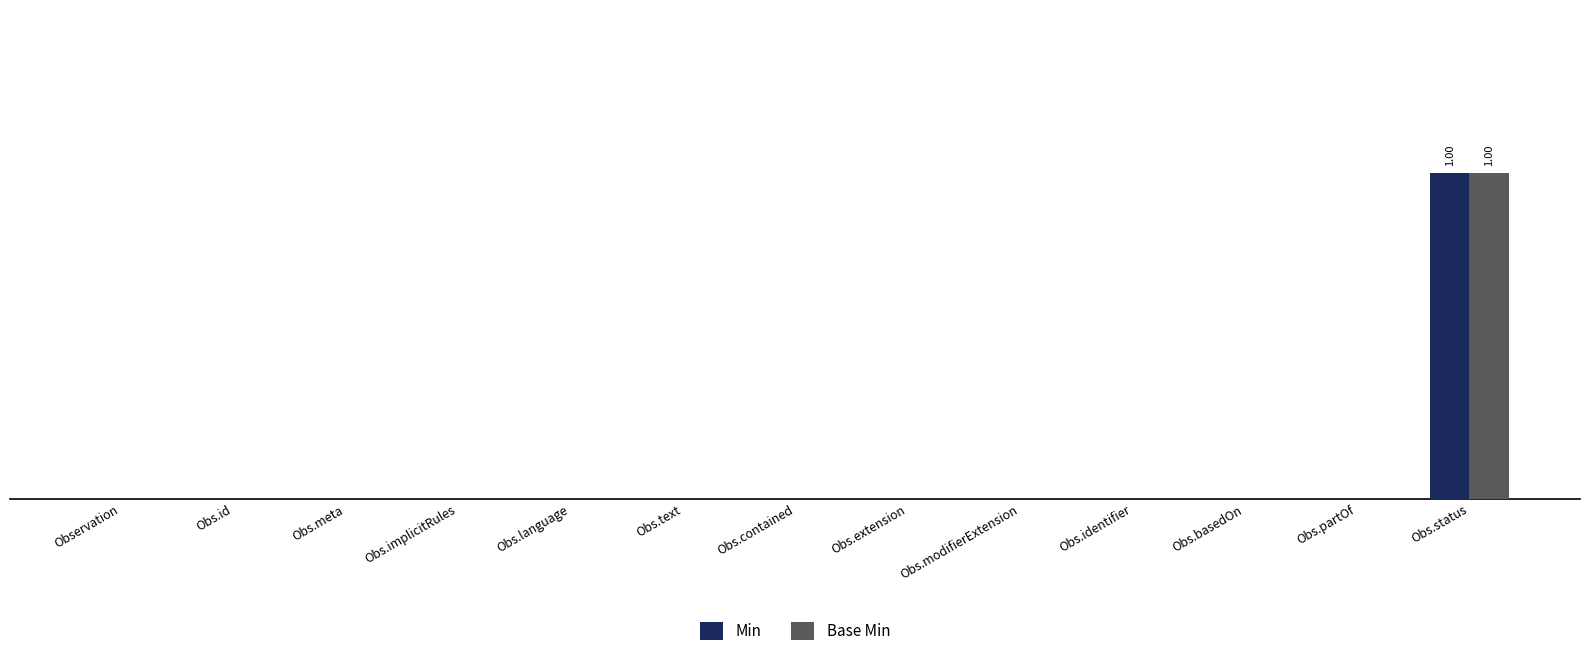

Are the bars horizontal?

No